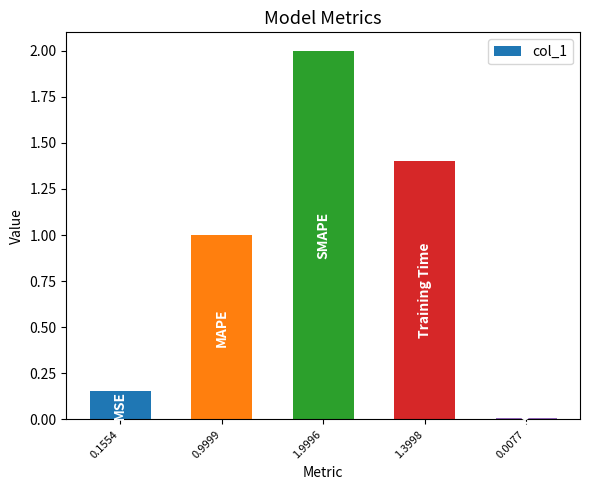

Is it true that the value at 1.9996 is 2.0?

True